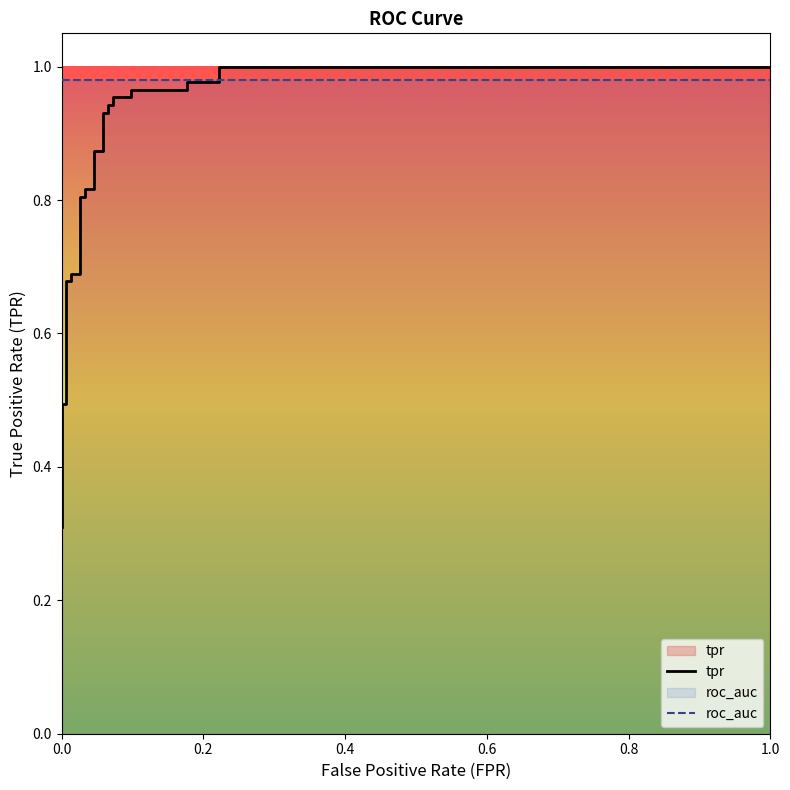

What is the value of the tpr point at the 22nd from the left?

1.0